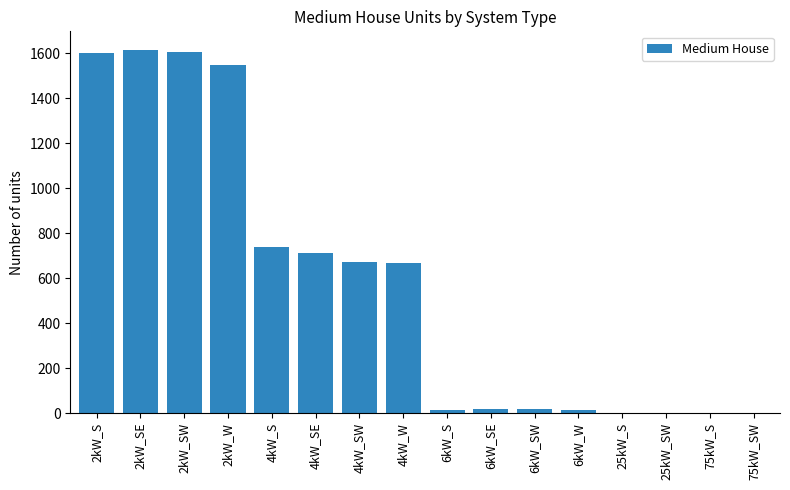

What is the sum of all values?

9213